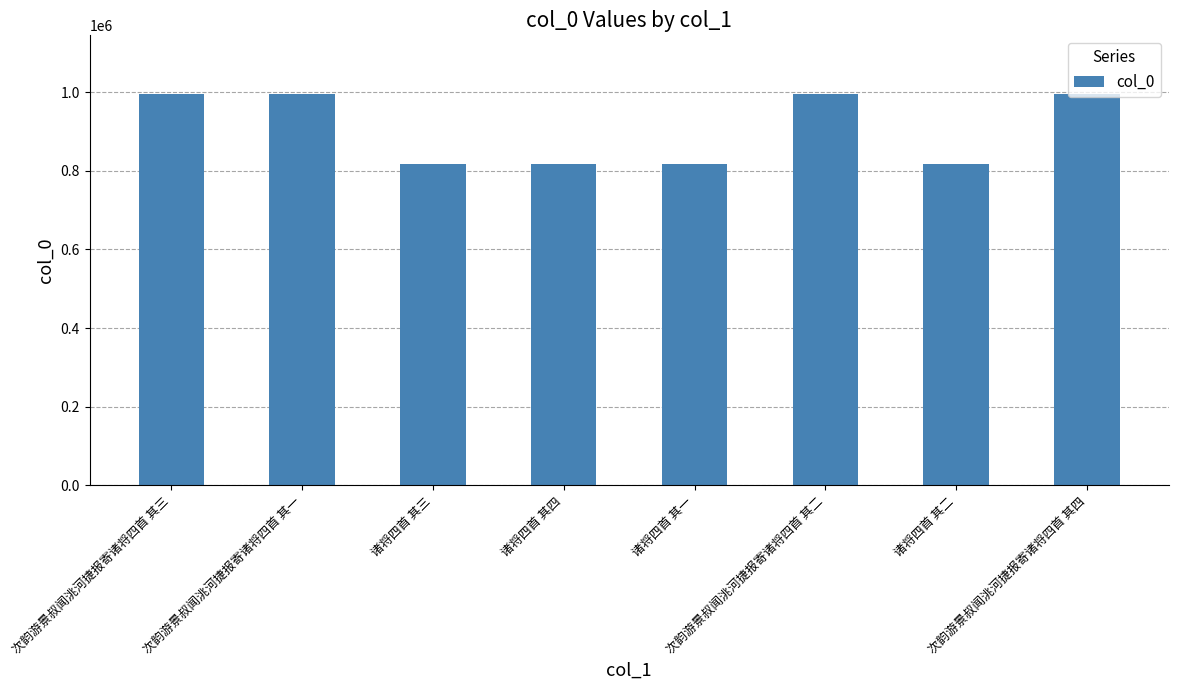

What is the change in value from 次韵游景叔闻洮河捷报寄诸将四首 其二 to 诸将四首 其二?

-177611